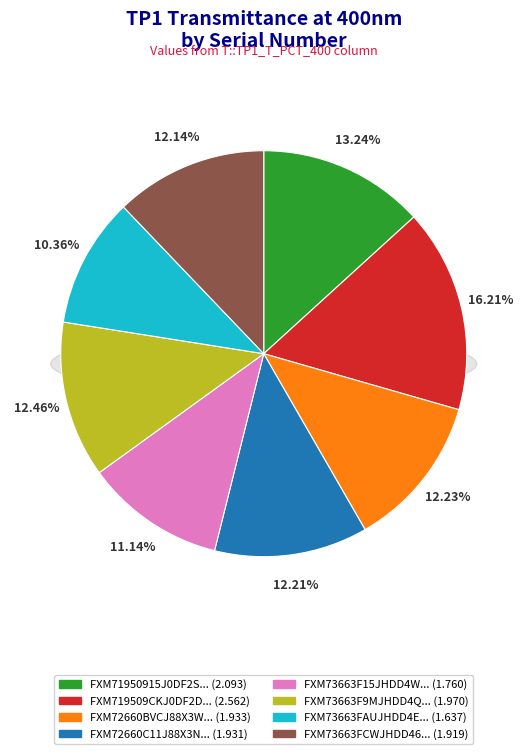

What is the largest slice in the pie chart?

FXM719509CKJ0DF2D